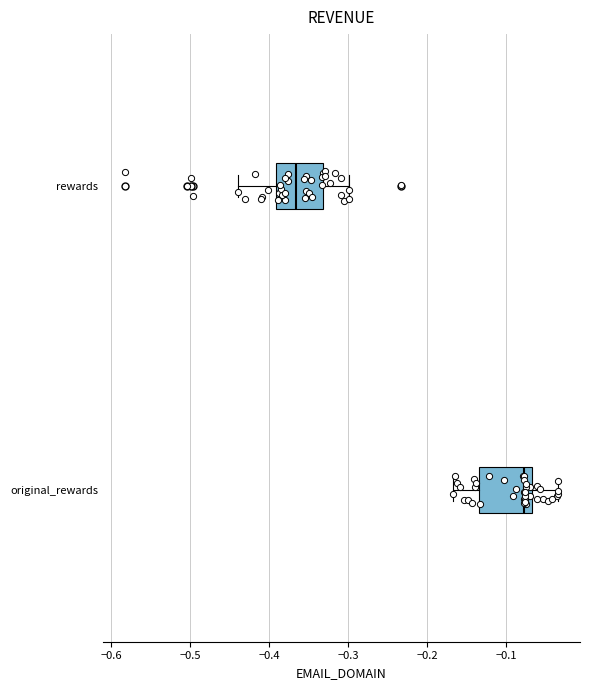

Where does the left whisker of the box for original_rewards end on the x-axis? The values are not printed on the chart, so give them approximately, as read against the axis.

-0.17